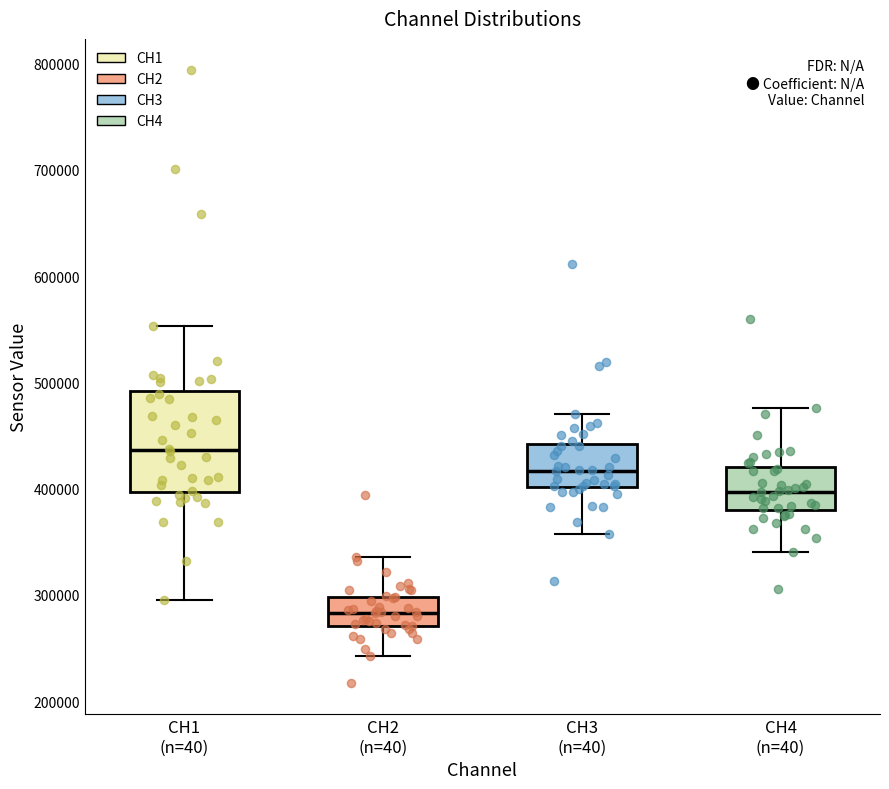

Reading left to right, transcribe this box plot: for each box, give where its median line is, the range the box spans, and where its two whiskers end, as read against the y-axis. The values are not printed on the chart, so give them approximately, as read against the axis.

CH1 (n=40): median 440000, box 400000 to 490000, whiskers 300000 to 550000
CH2 (n=40): median 280000, box 270000 to 300000, whiskers 240000 to 340000
CH3 (n=40): median 420000, box 400000 to 440000, whiskers 360000 to 470000
CH4 (n=40): median 400000, box 380000 to 420000, whiskers 340000 to 480000